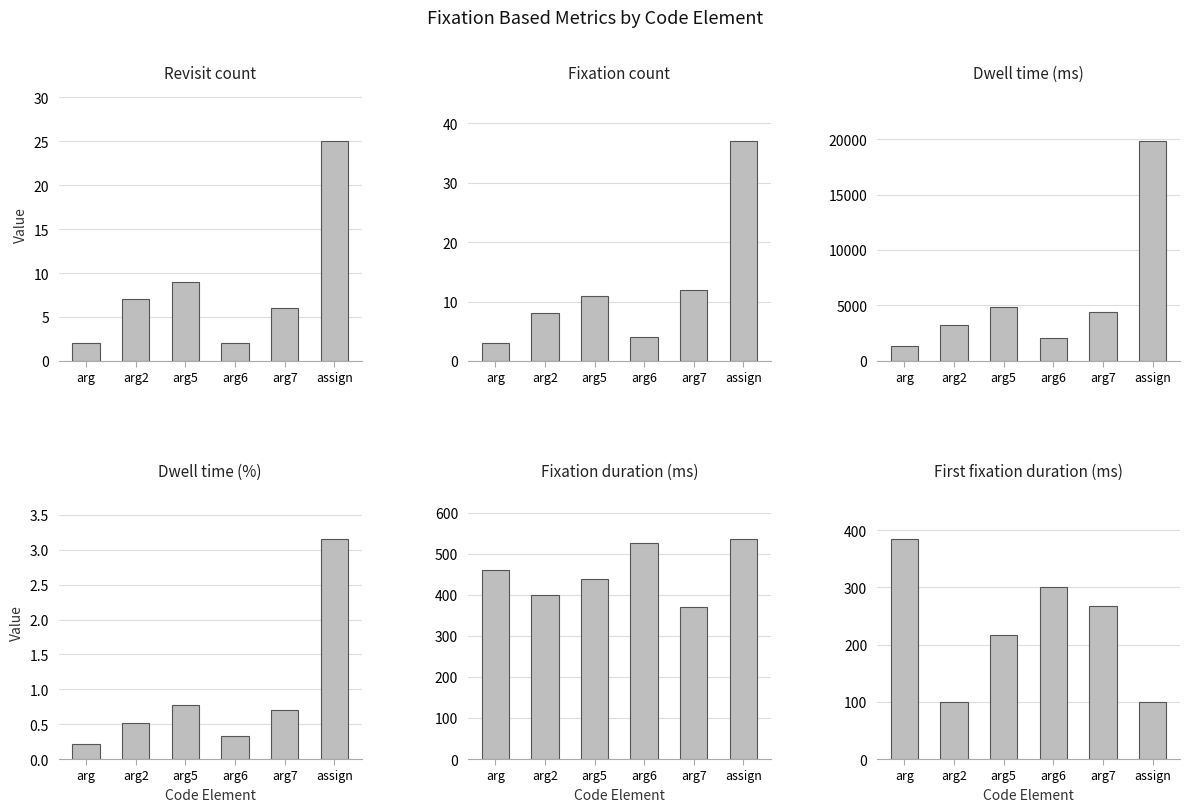

What are all the series names shown in the legend?

Revisit count, Fixation count, Dwell time (ms), Dwell time (%), Fixation duration (ms), First fixation duration (ms)